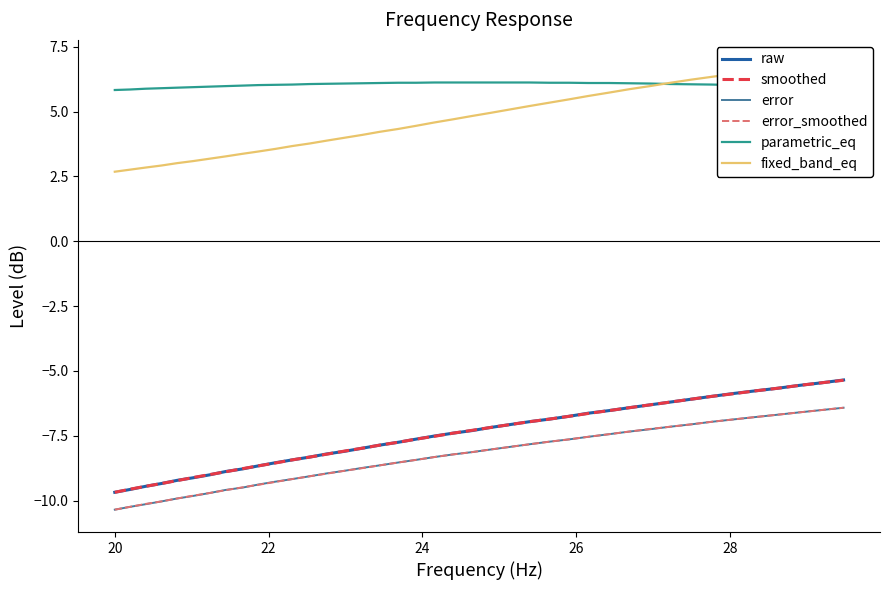

What is the highest value of the parametric_eq series?

6.1